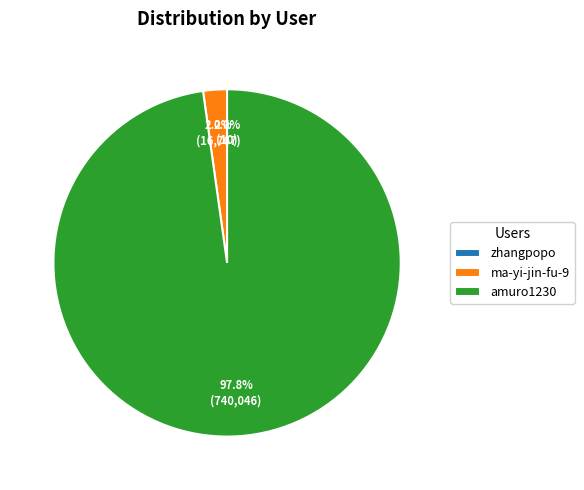

How much of the chart is everything except ma-yi-jin-fu-9?

97.8%